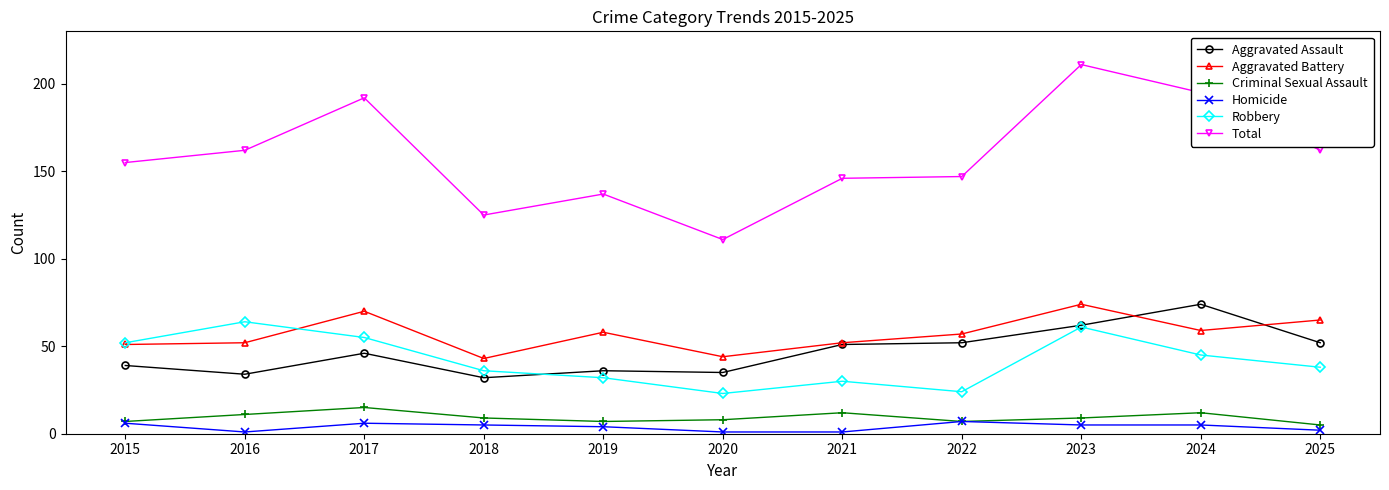

True or false: Aggravated Assault and Criminal Sexual Assault cross at least once.

False